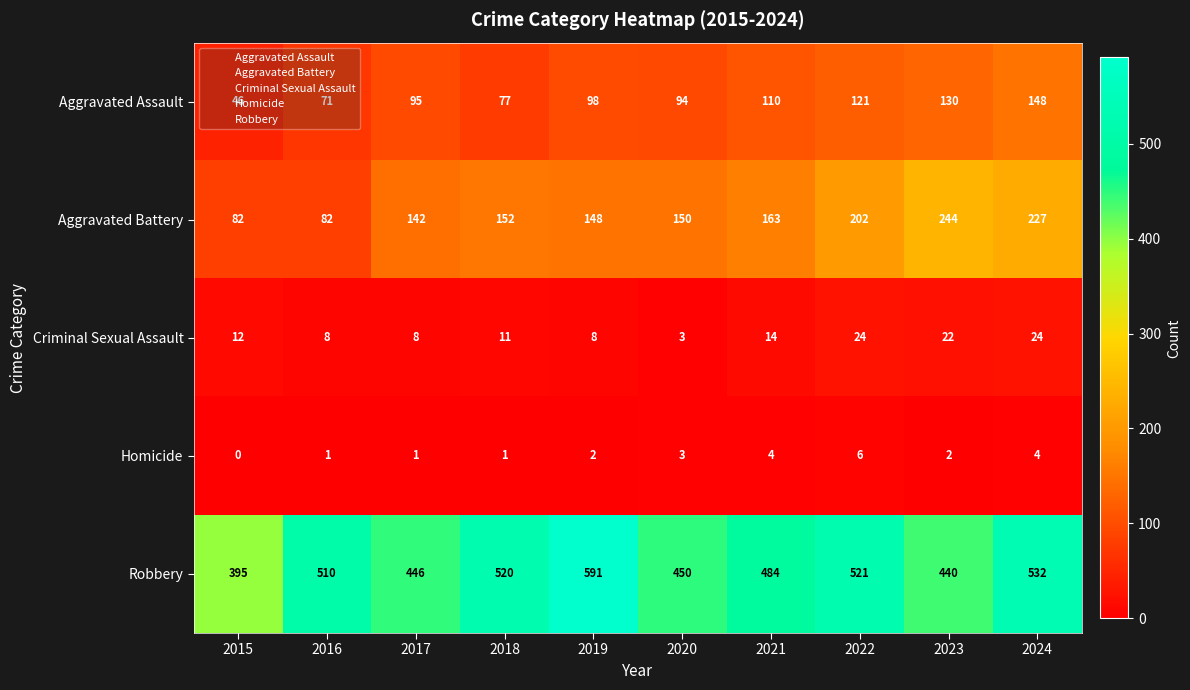

What is the difference between the second highest and second lowest values in the Aggravated Assault series?

59